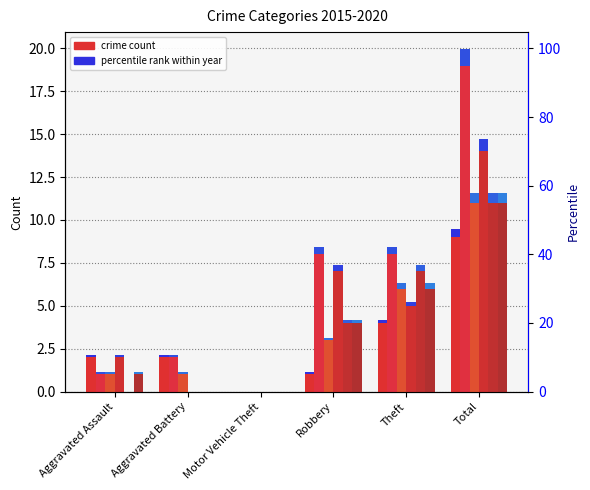

Rank the series at Robbery from highest to lowest value.

2016, 2018, 2019, 2020, 2017, 2015